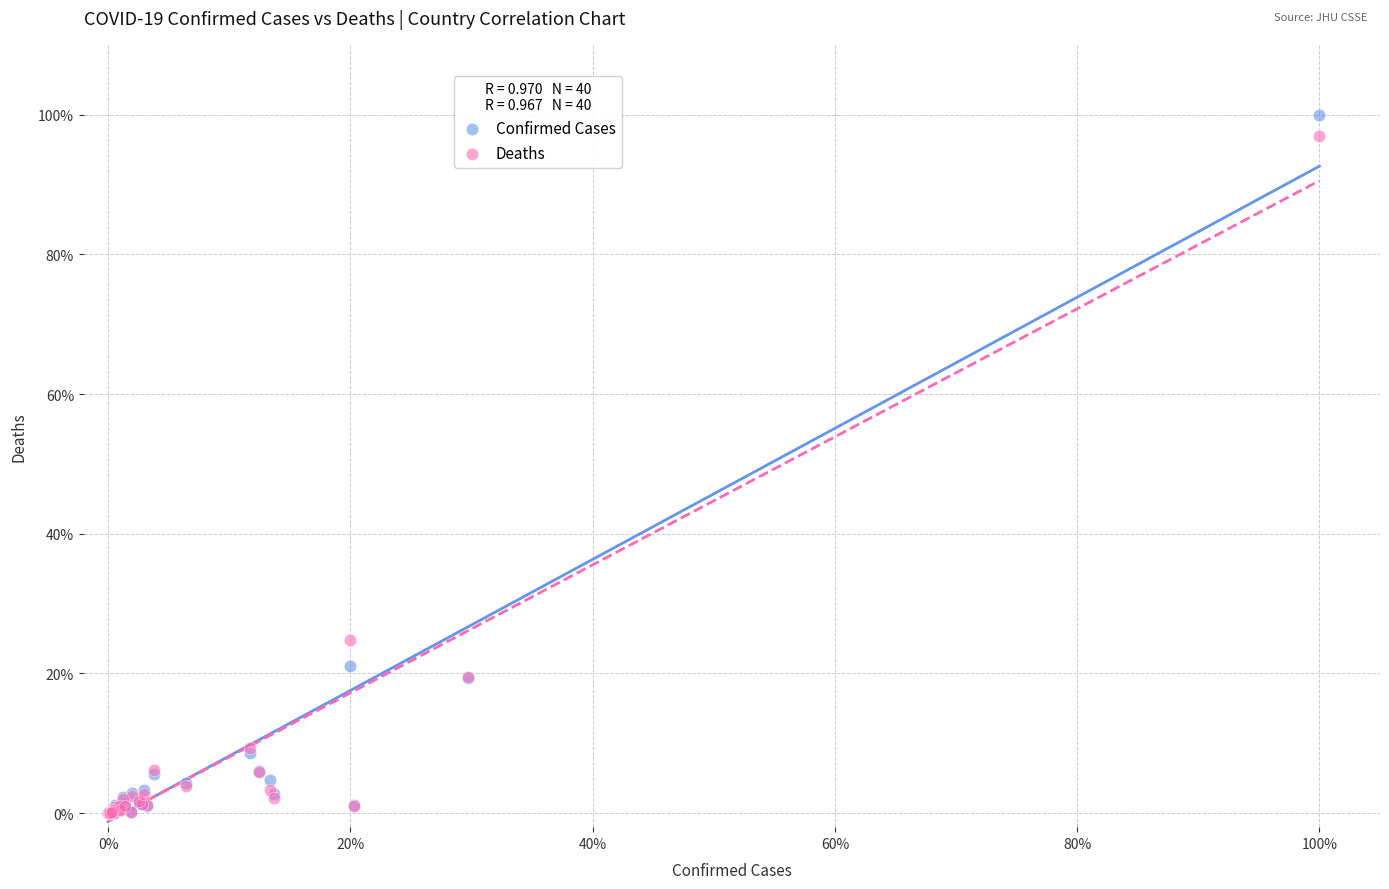

Which series has the largest Y range (max minus min)?

Confirmed Cases